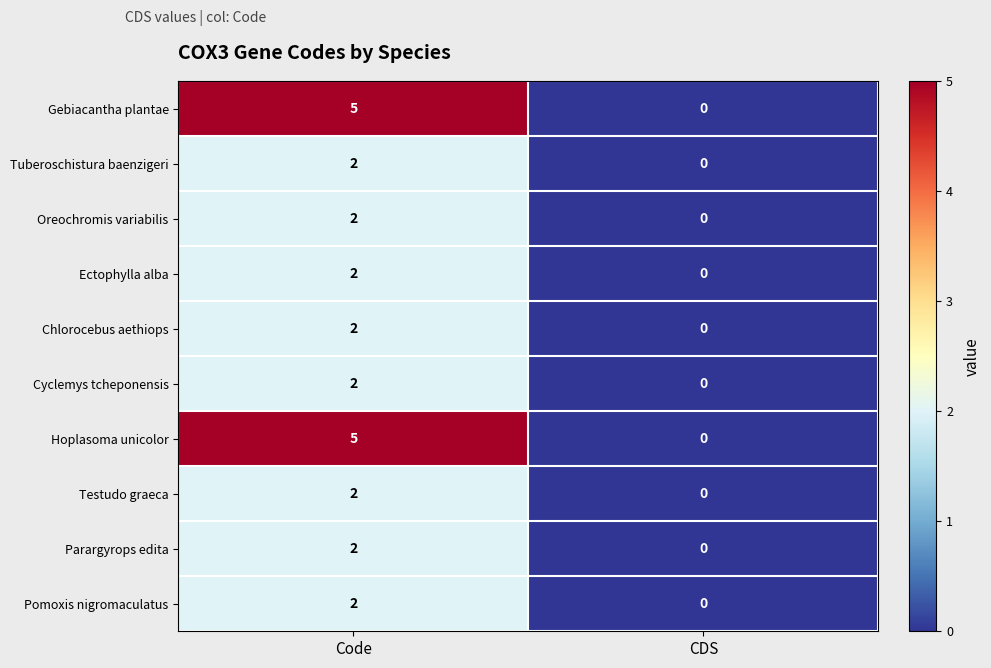

What is the difference between the maximum and minimum values in the Gebiacantha plantae series?

5